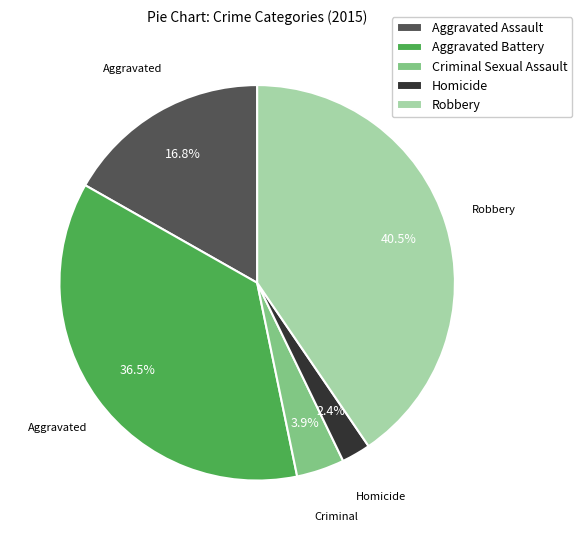

What is the smallest slice in the pie chart?

Homicide